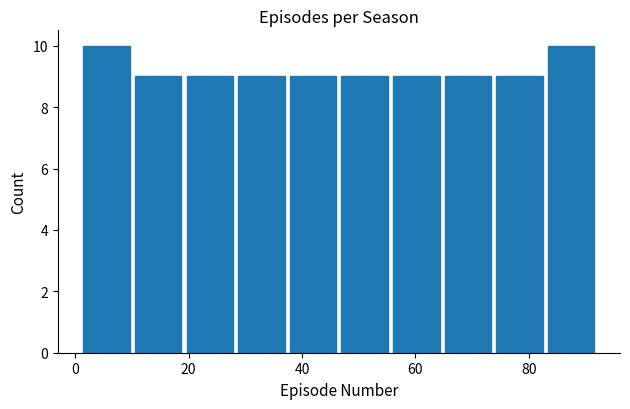

Reading left to right, transcribe this chart: for each bar, give the range it covers on the x-axis and its height. Neither the bar edges nor the heights are printed on the chart, so give them approximately, as read against the axes.

2 to 10: 10
10 to 20: 9
20 to 28: 9
28 to 38: 9
38 to 46: 9
46 to 56: 9
56 to 64: 9
64 to 74: 9
74 to 82: 9
82 to 92: 10